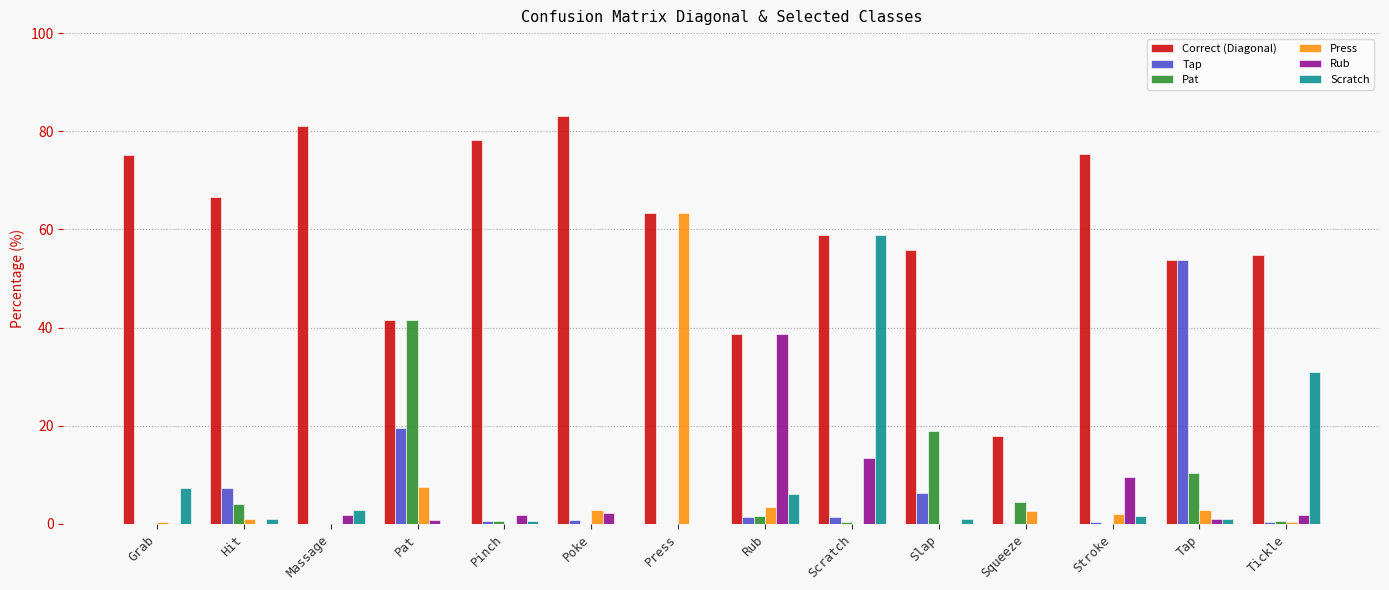

Is it true that Press equals 63.4 at Press?

True